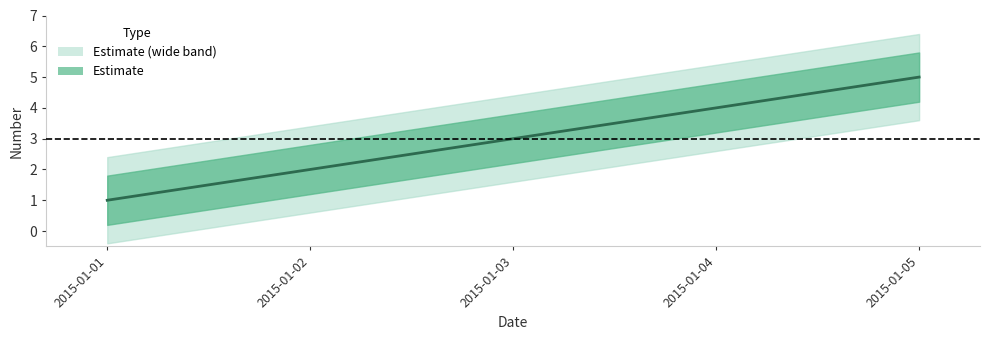

What is the change in value from 2015-01-01 to 2015-01-04?

+3